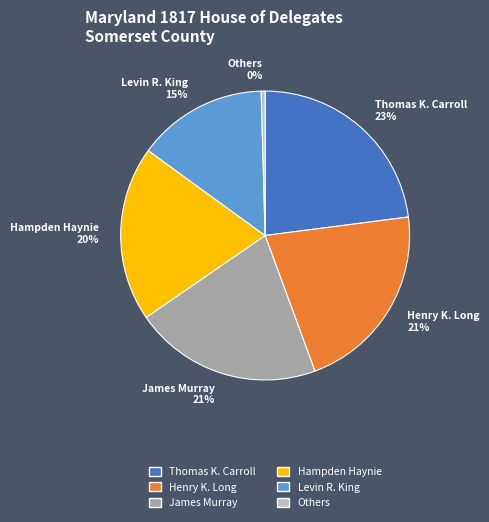

Is it true that Henry K. Long 21% is 36% of the pie?

False